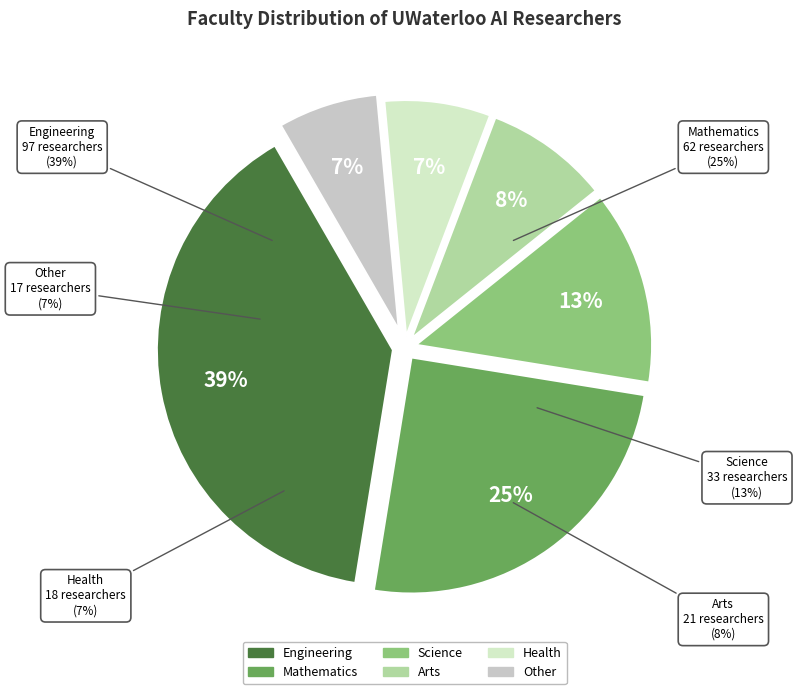

How many segments does this pie chart have?

6